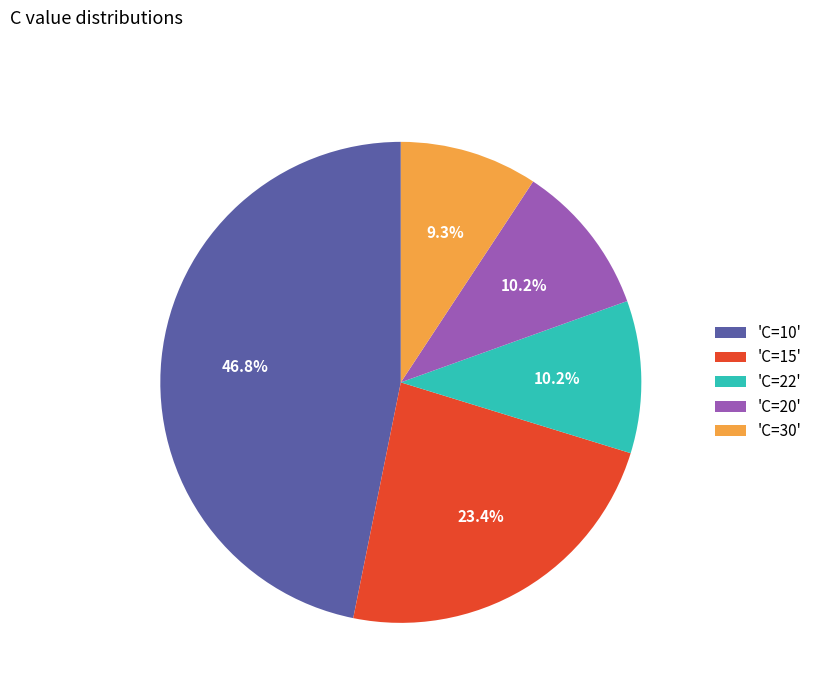

How many segments does this pie chart have?

5